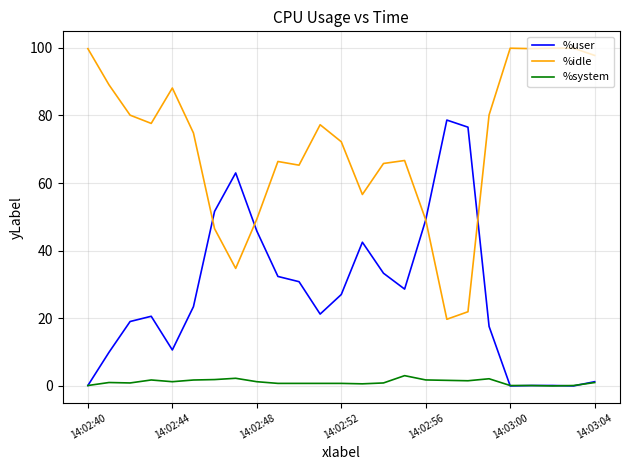

List the series in order of their peak value, lowest first.

%system, %user, %idle